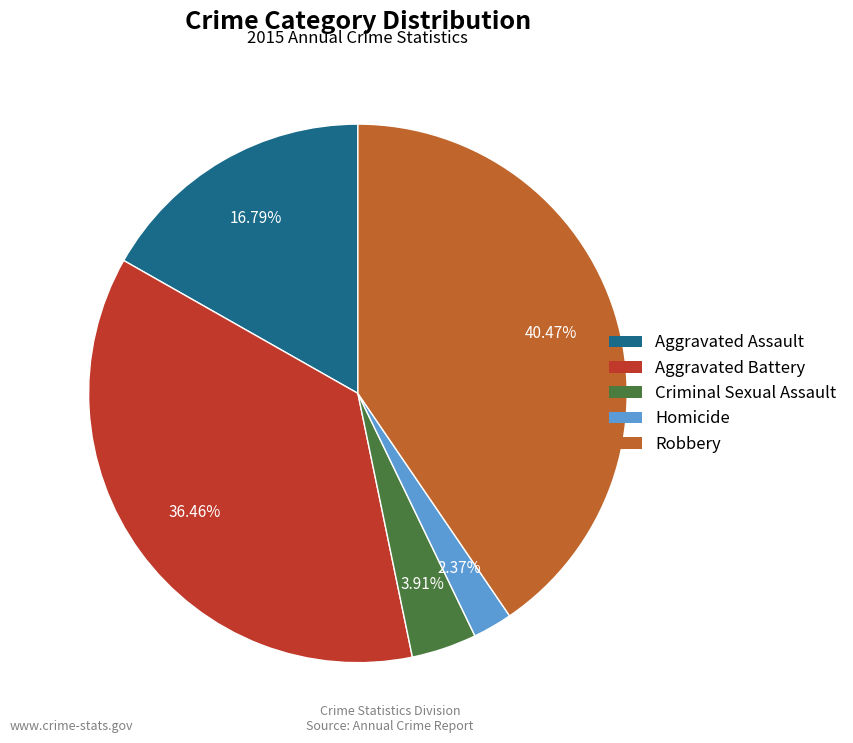

To the nearest percent, what percentage of the pie is Homicide?

2%